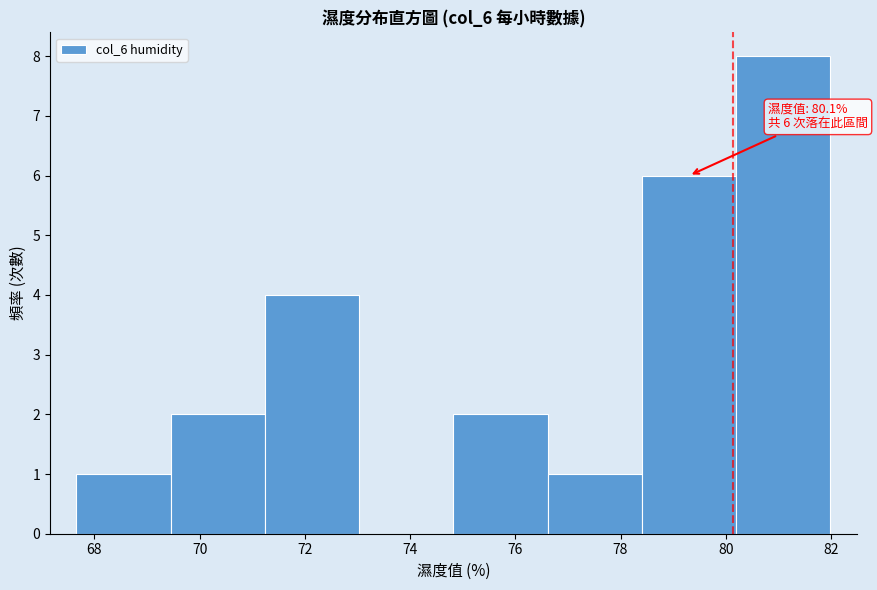

Which range on the x-axis has the tallest bar?

80.2 to 82.0